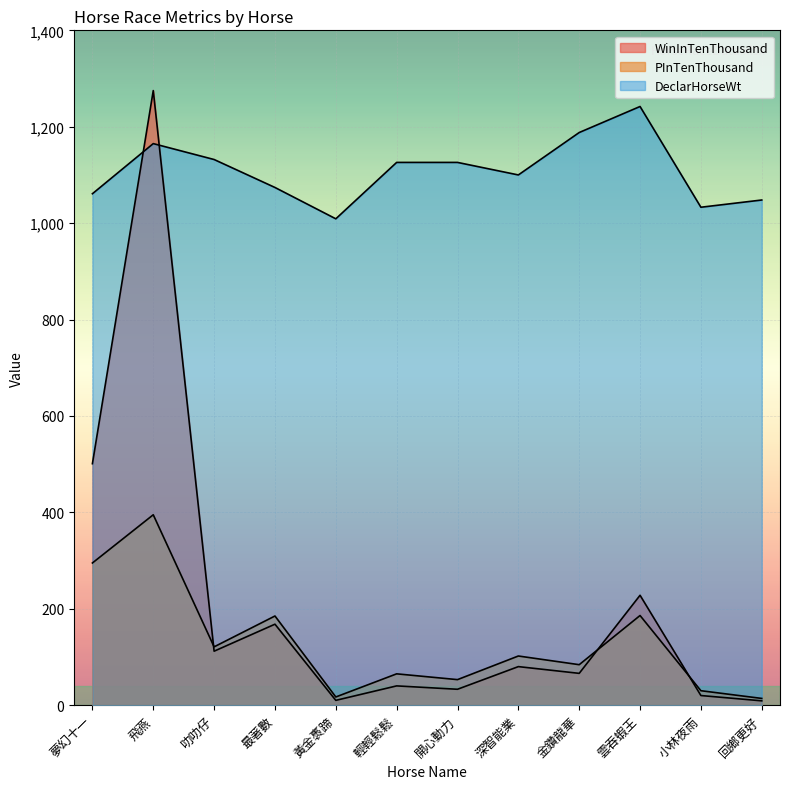

How many interior local peaks does the WinInTenThousand series have?

5